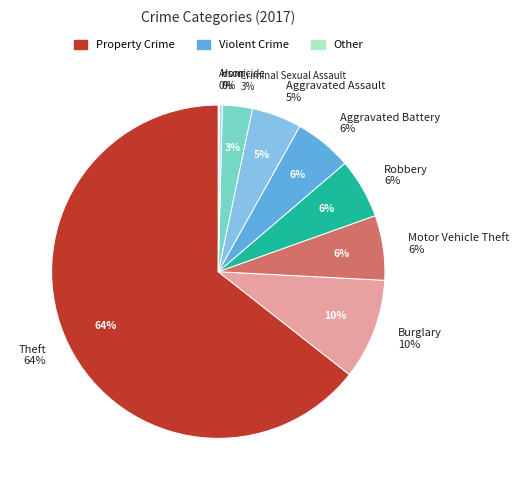

What is the smallest slice in the pie chart?

Arson